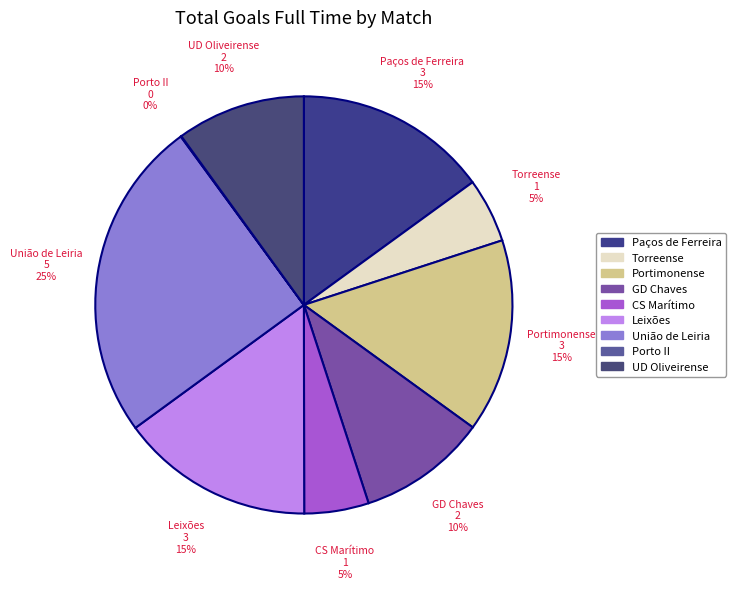

To the nearest percent, what is the difference between the largest and smallest slice percentages?

25%